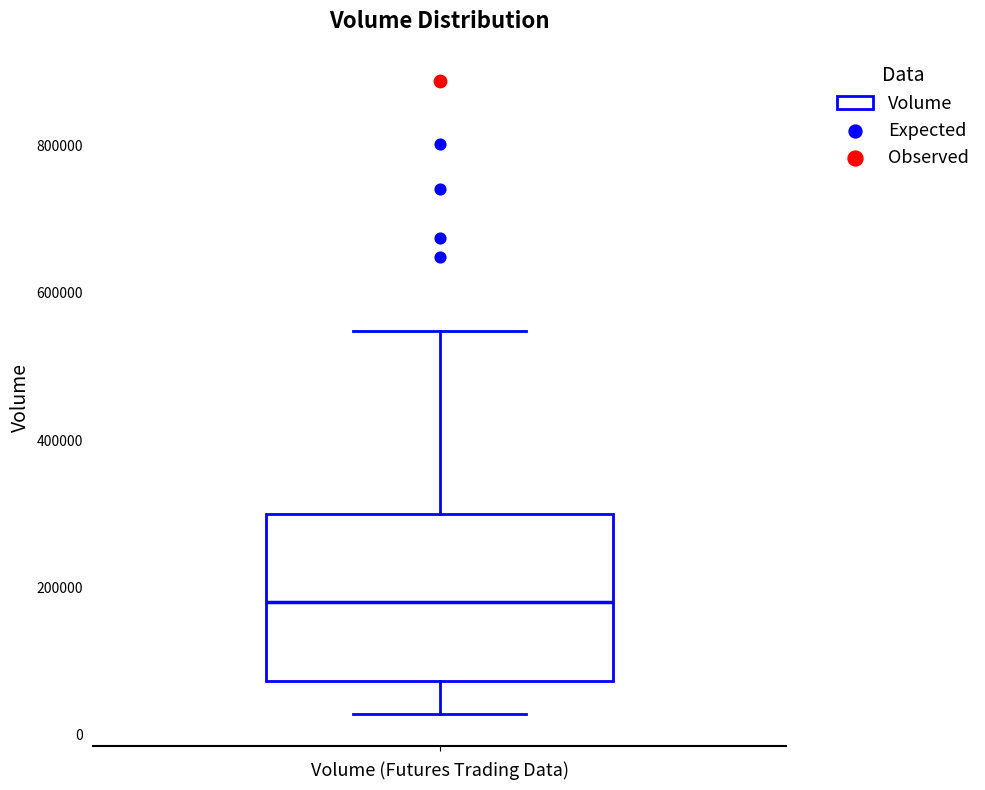

Transcribe this box plot: give where the median line is, the range the box spans, and where the two whiskers end, as read against the y-axis. The values are not printed on the chart, so give them approximately, as read against the axis.

median 180000, box 80000 to 300000, whiskers 20000 to 540000